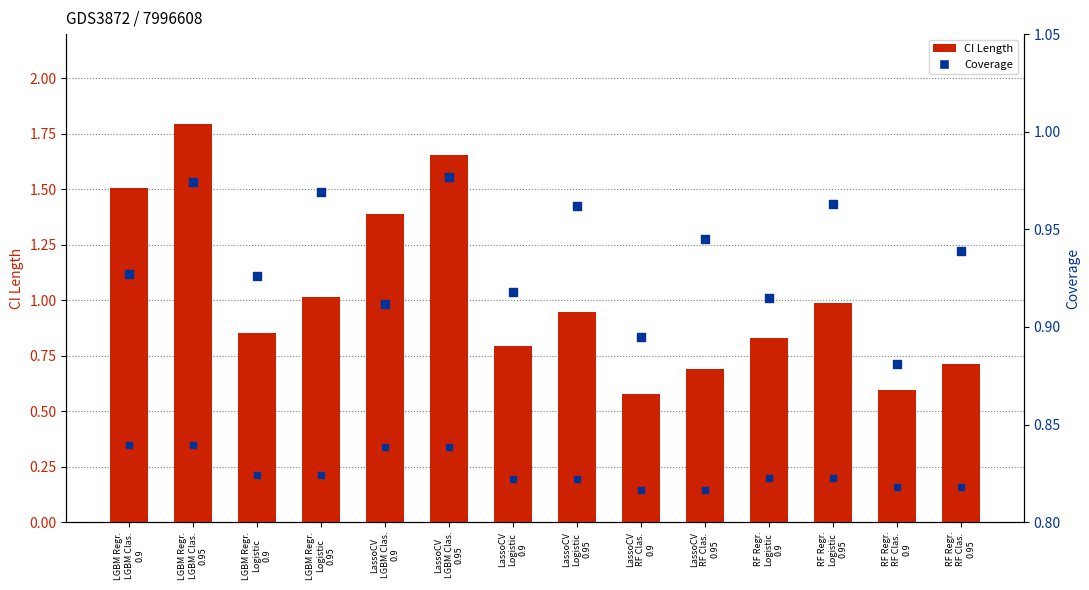

Is the value of Coverage at LassoCV
LGBM Clas.
0.9 greater than the value of CI Length at LassoCV
LGBM Clas.
0.9?

No